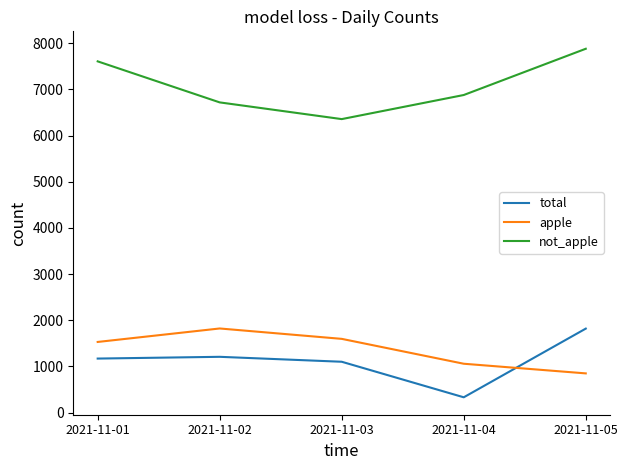

True or false: apple and not_apple intersect in this chart.

False